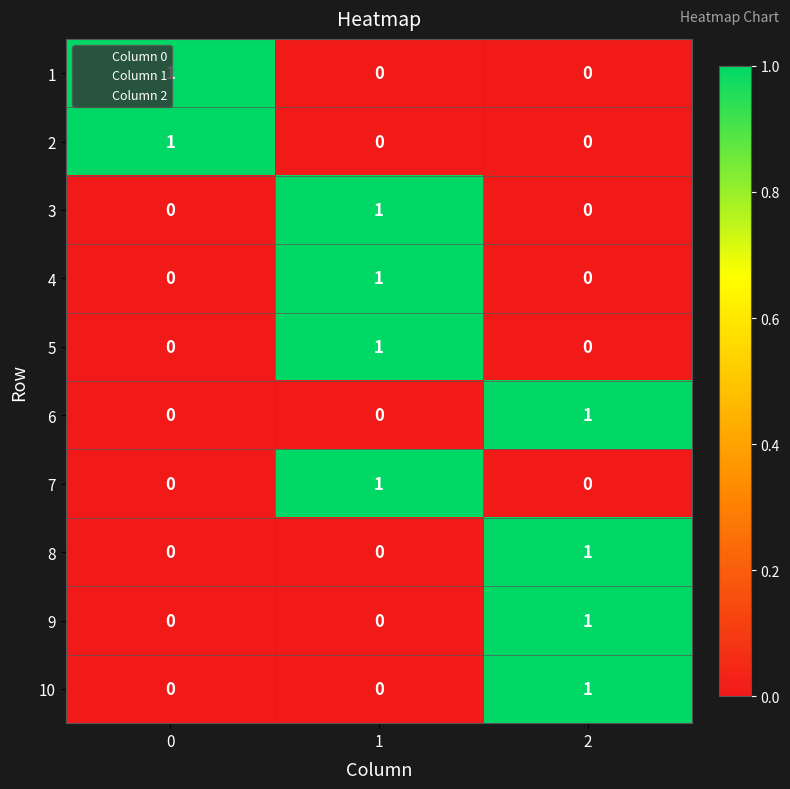

At how many categories does at least one series exceed 0?

3